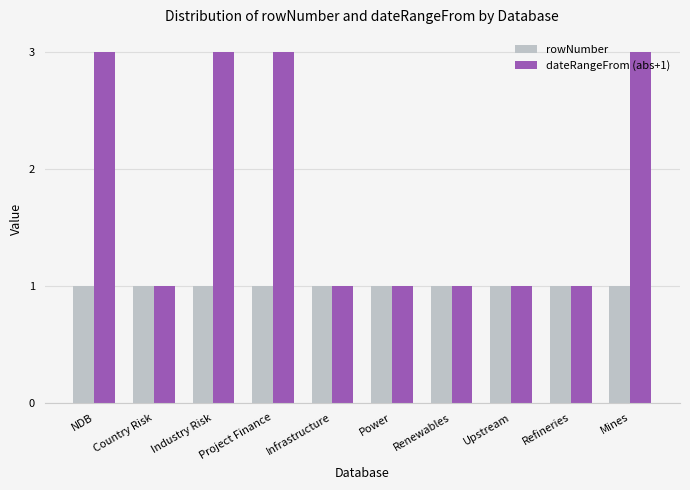

What are all the series names shown in the legend?

rowNumber, dateRangeFrom (abs+1)